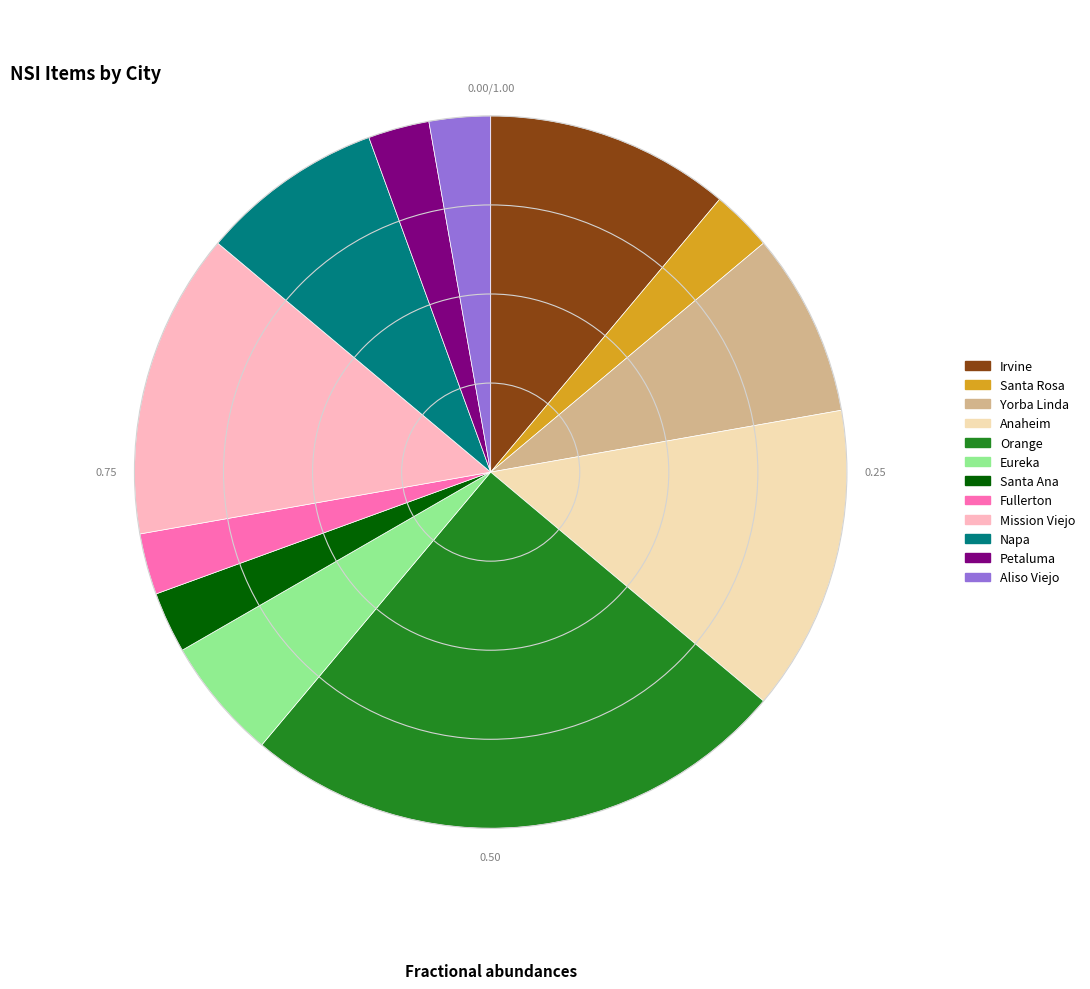

Between Mission Viejo and Napa, which is larger?

Mission Viejo